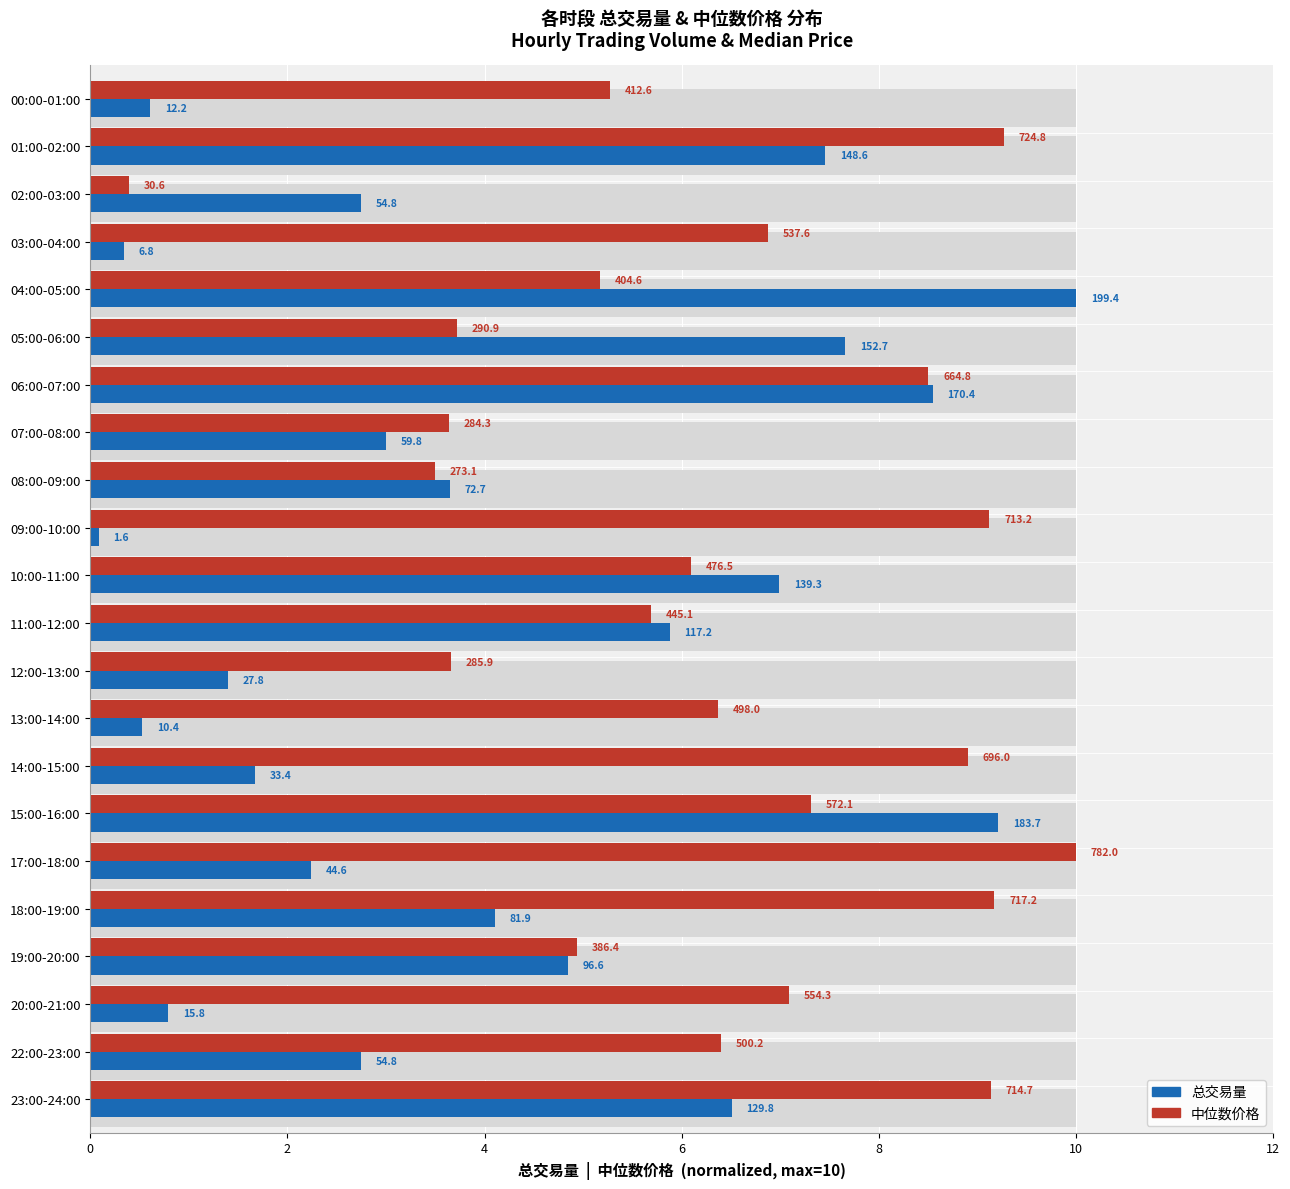

Reading left to right, extract all data points from this chart.

总交易量: 0.6	7.5	2.7	0.3	10.0	7.7	8.5	3.0	3.6	0.1	7.0	5.9	1.4	0.5	1.7	9.2	2.2	4.1	4.8	0.8	2.7	6.5
中位数价格: 5.3	9.3	0.4	6.9	5.2	3.7	8.5	3.6	3.5	9.1	6.1	5.7	3.7	6.4	8.9	7.3	10.0	9.2	4.9	7.1	6.4	9.1